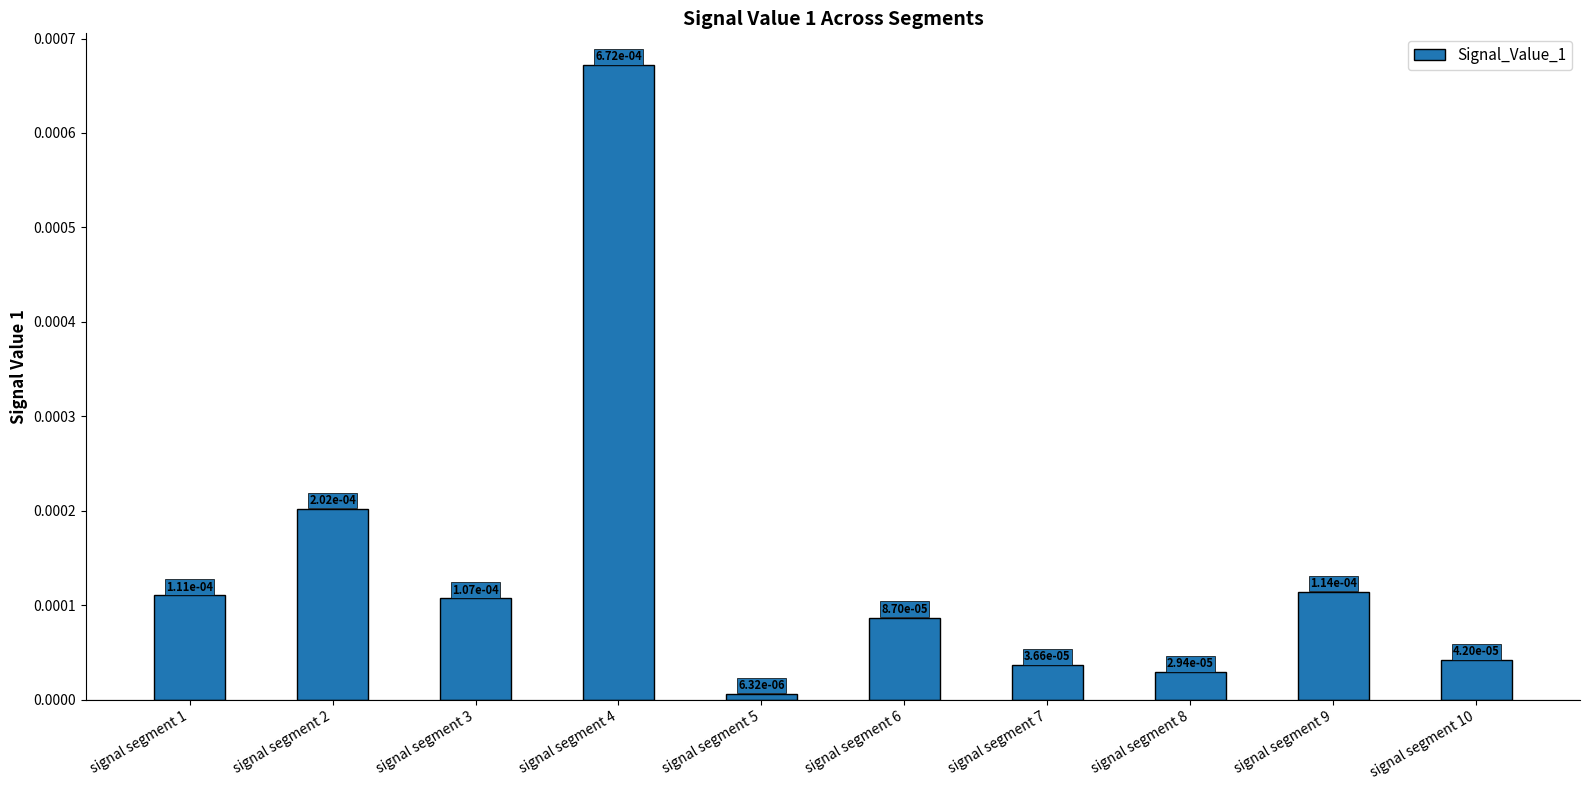

Which category has the highest value across all series?

signal segment 4